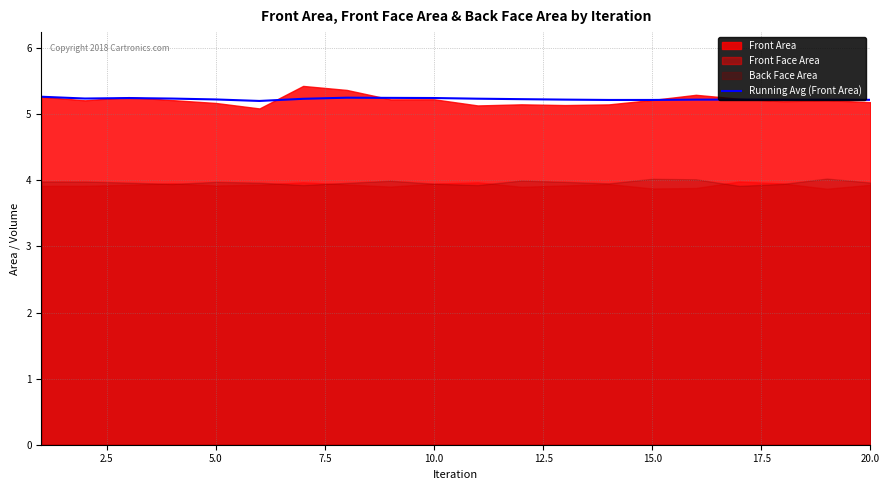

What is the difference between the maximum and minimum values?

0.1